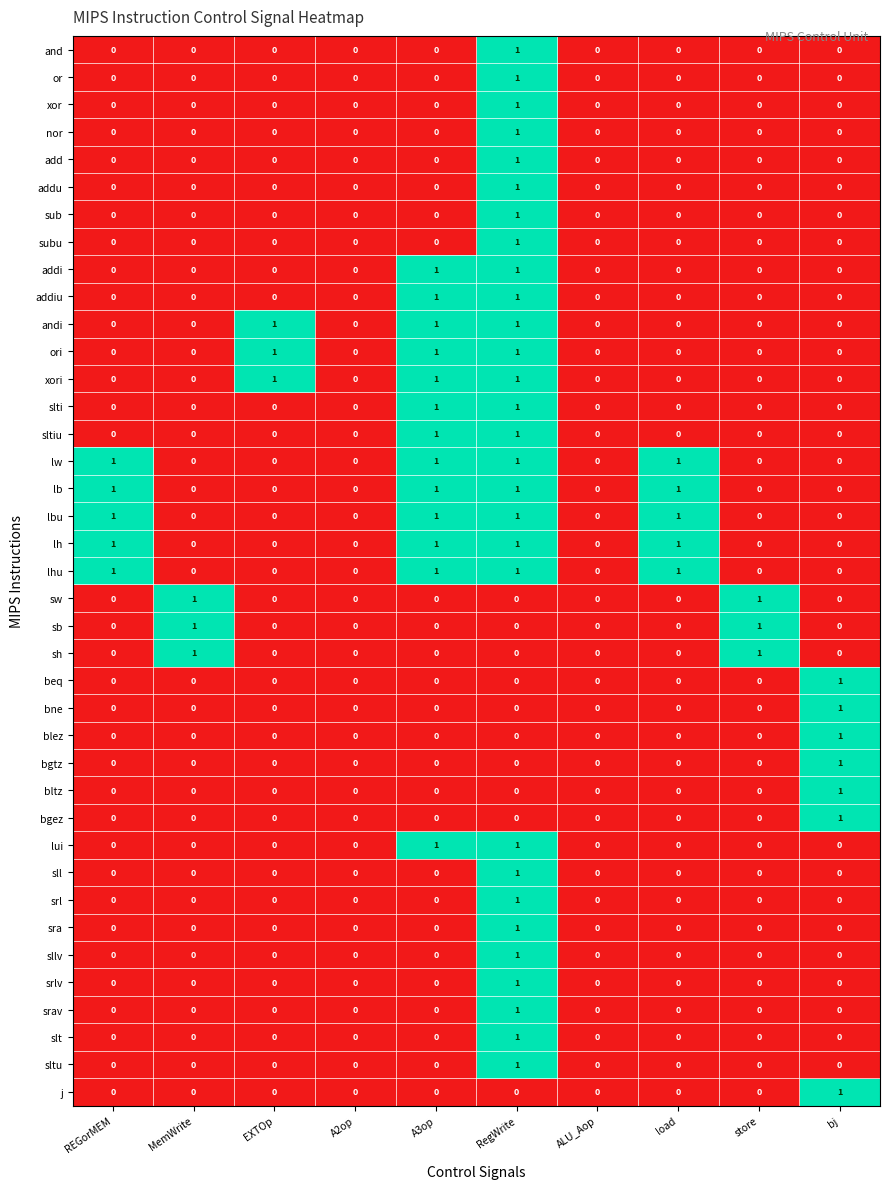

At which category is the sum across all series the highest?

RegWrite